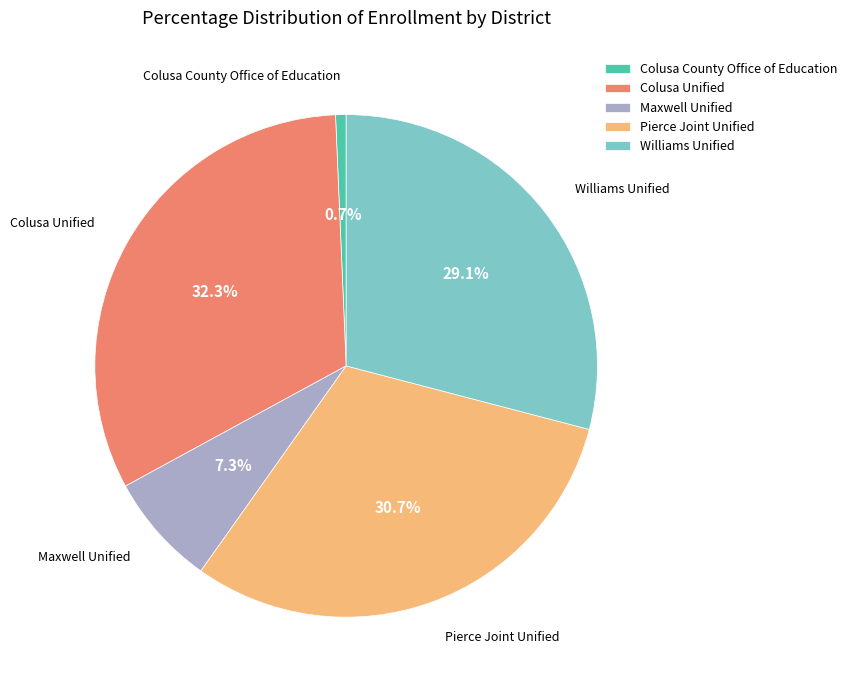

Which slice is the smallest?

Colusa County Office of Education